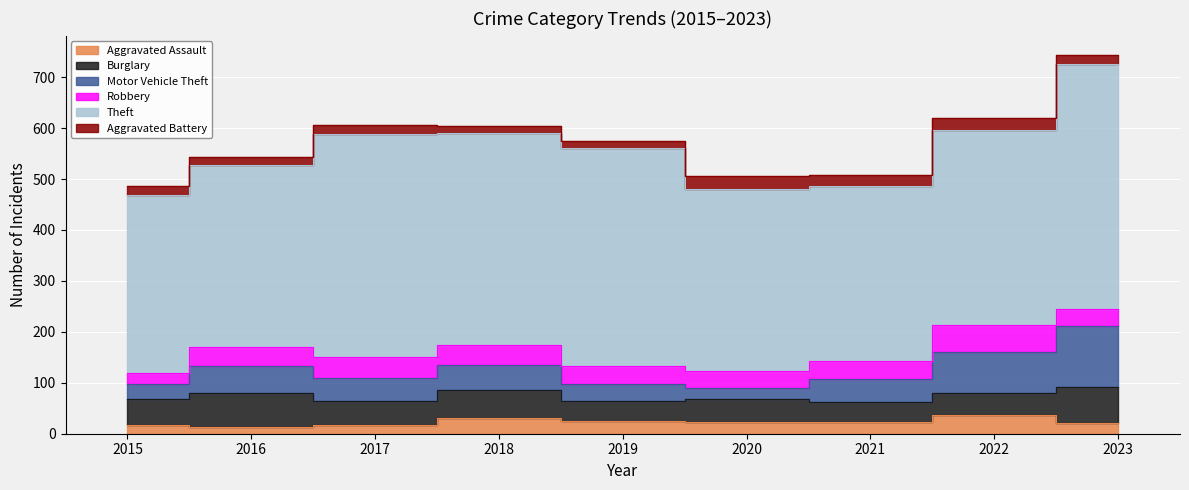

Which category has the highest value in the Aggravated Battery series?

2020